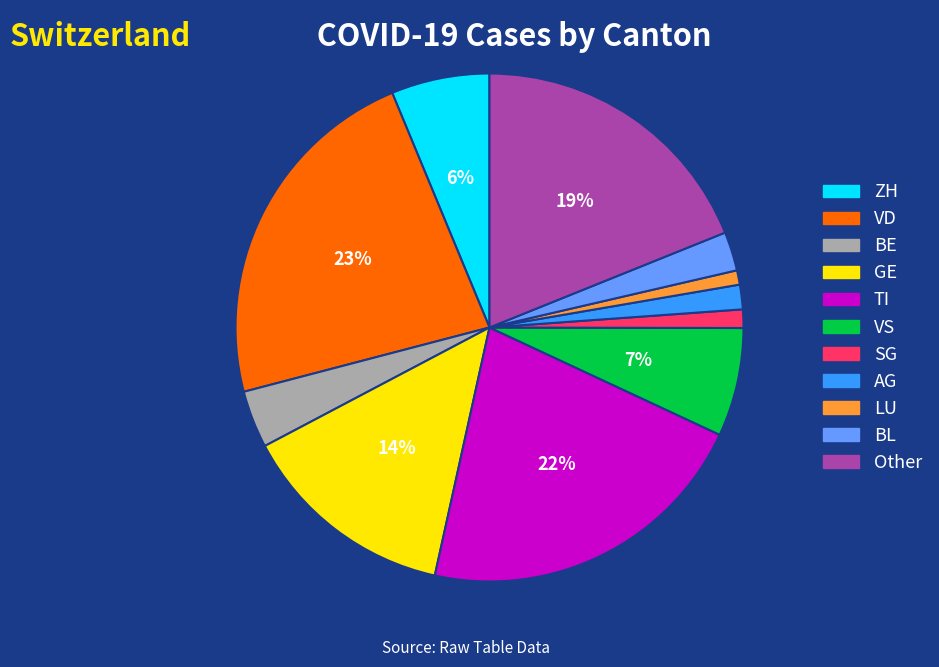

Is there a majority slice in this chart?

No